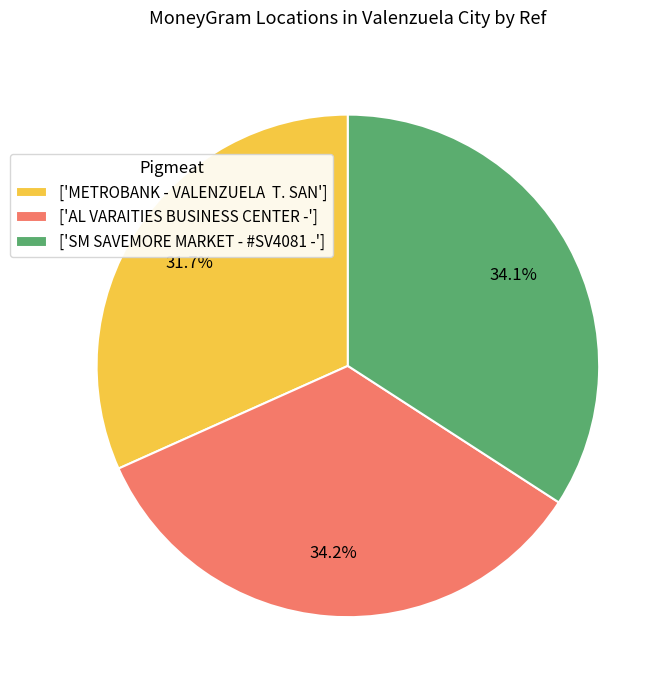

To the nearest percent, what is the average slice percentage?

33%